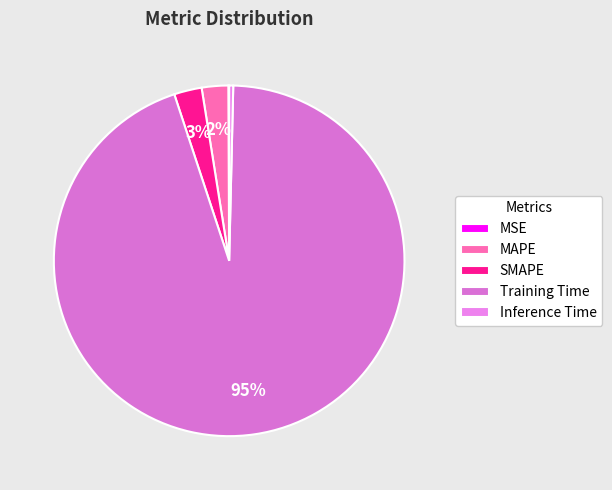

Between MAPE and SMAPE, which is larger?

SMAPE